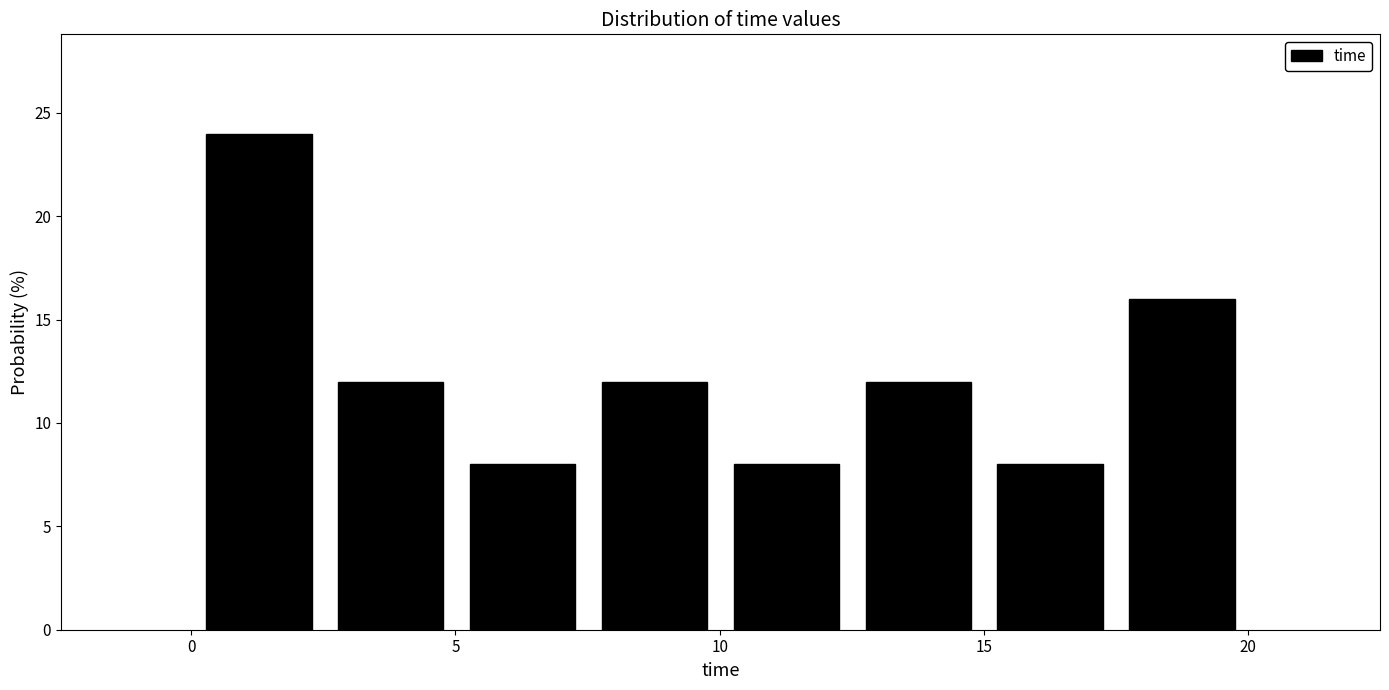

Reading left to right, list every bar in this chart as the range it spans on the x-axis followed by its height. Neither the bar edges nor the heights are printed on the chart, so give them approximately, as read against the axes.

0.0 to 2.5: 24
2.5 to 5.0: 12
5.0 to 7.5: 8
7.5 to 10.0: 12
10.0 to 12.5: 8
12.5 to 15.0: 12
15.0 to 17.5: 8
17.5 to 20.0: 16